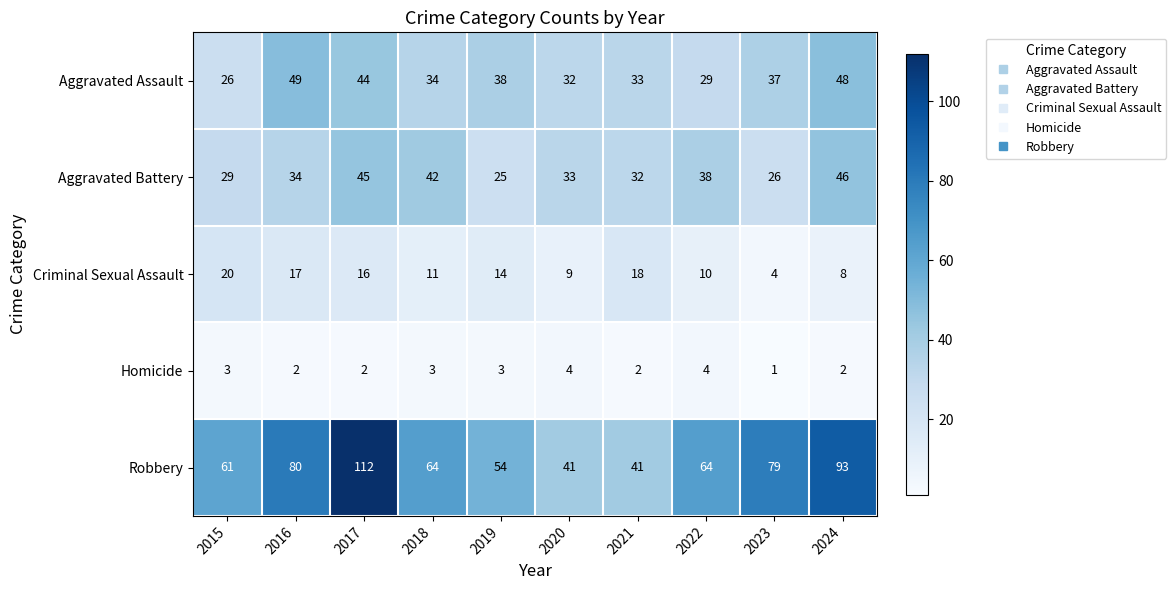

The Aggravated Battery series shows 42 at 2018. True or false?

True